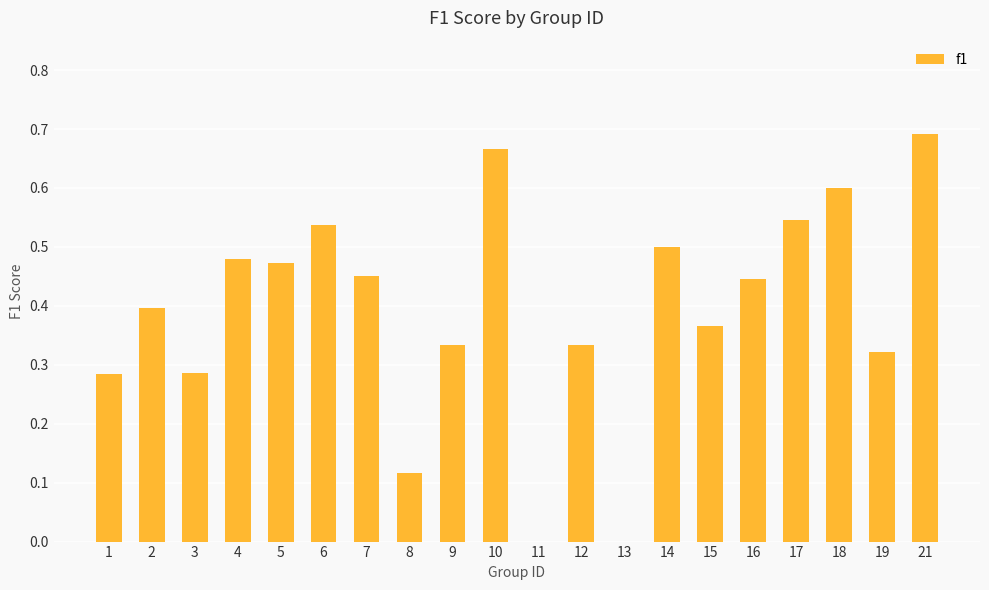

Which has a higher value, 17 or 10?

10